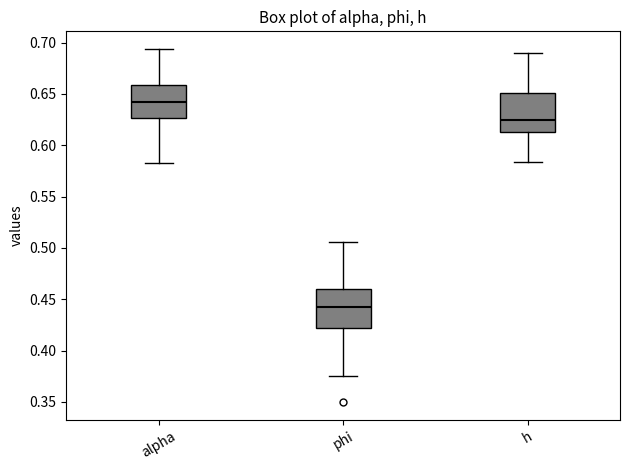

Reading left to right, read every box against the y-axis: the position of its median line, the range the box covers, and the ends of its whiskers. The values are not printed on the chart, so give them approximately, as read against the axis.

alpha: median 0.640, box 0.625 to 0.660, whiskers 0.585 to 0.695
phi: median 0.440, box 0.420 to 0.460, whiskers 0.375 to 0.505
h: median 0.625, box 0.615 to 0.650, whiskers 0.585 to 0.690